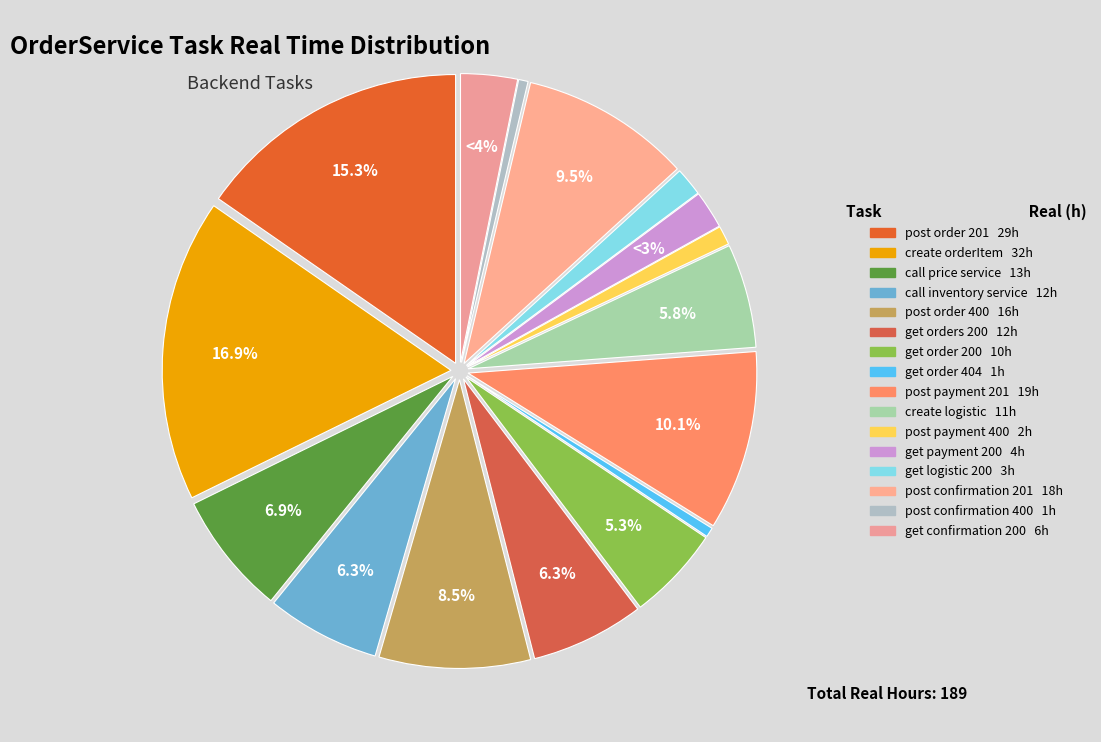

True or false: post_payment_400 accounts for 1% of the total.

True